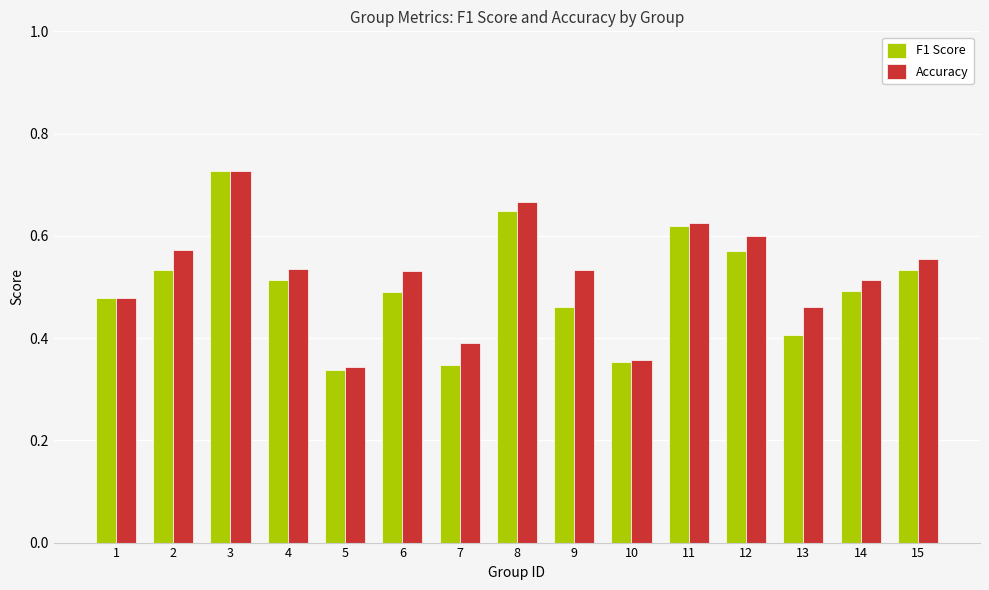

Is the value of Accuracy at 8 greater than the value of F1 Score at 7?

Yes